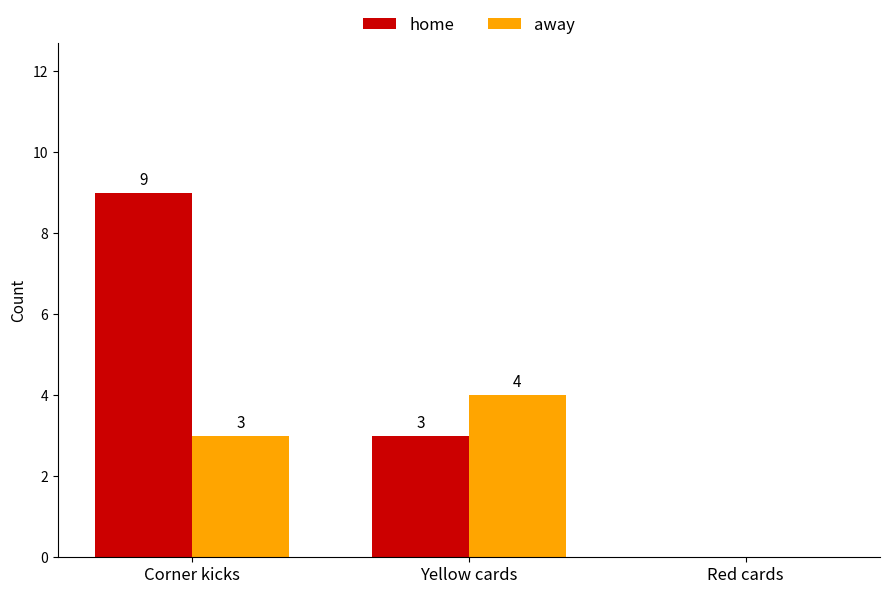

Reading right to left, transcribe all the data shown in this chart.

home: Red cards=0	Yellow cards=3	Corner kicks=9
away: Red cards=0	Yellow cards=4	Corner kicks=3